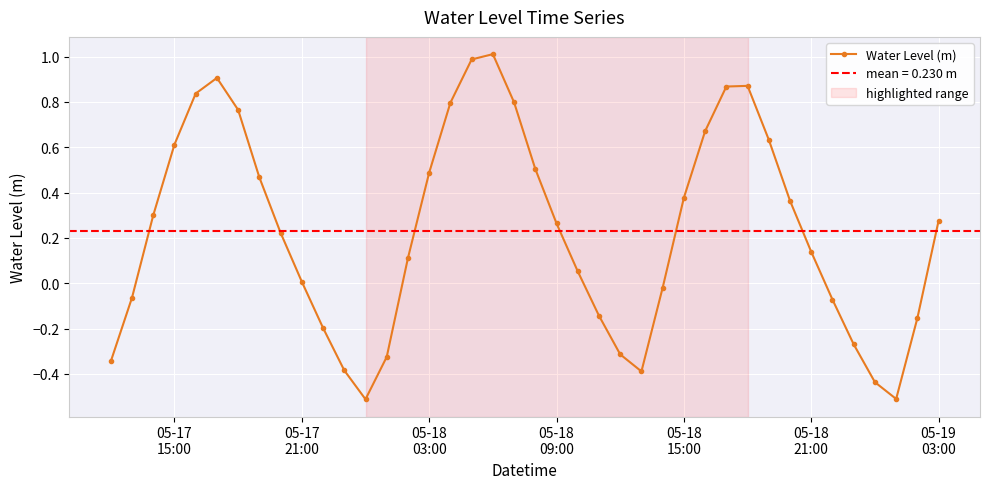

What is the highest value of the Water Level (m) series?

1.0